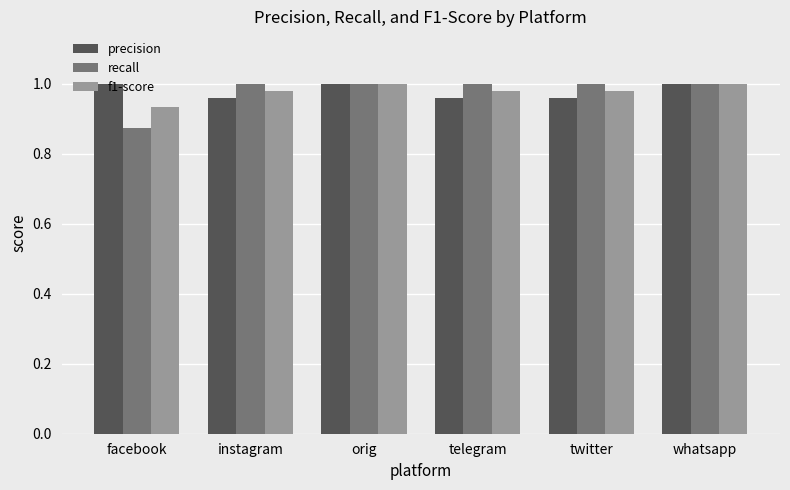

Which series has the widest spread of values?

recall